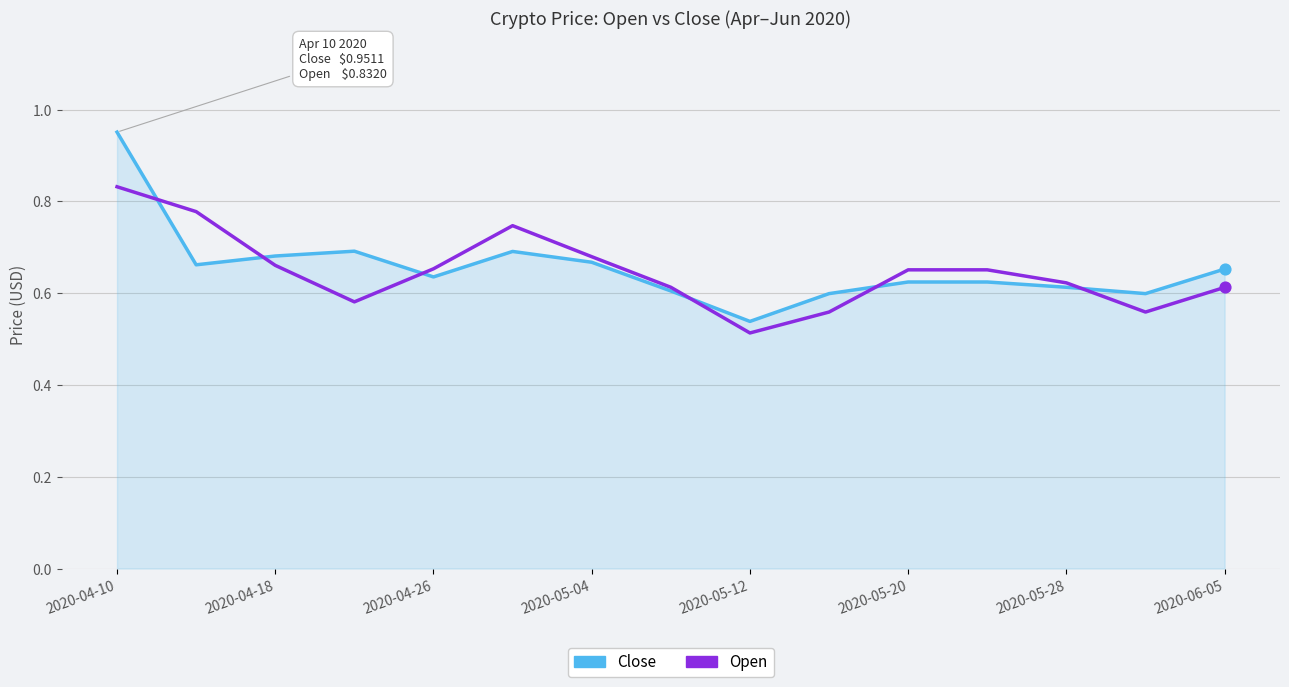

What are all the series names shown in the legend?

Close, Open